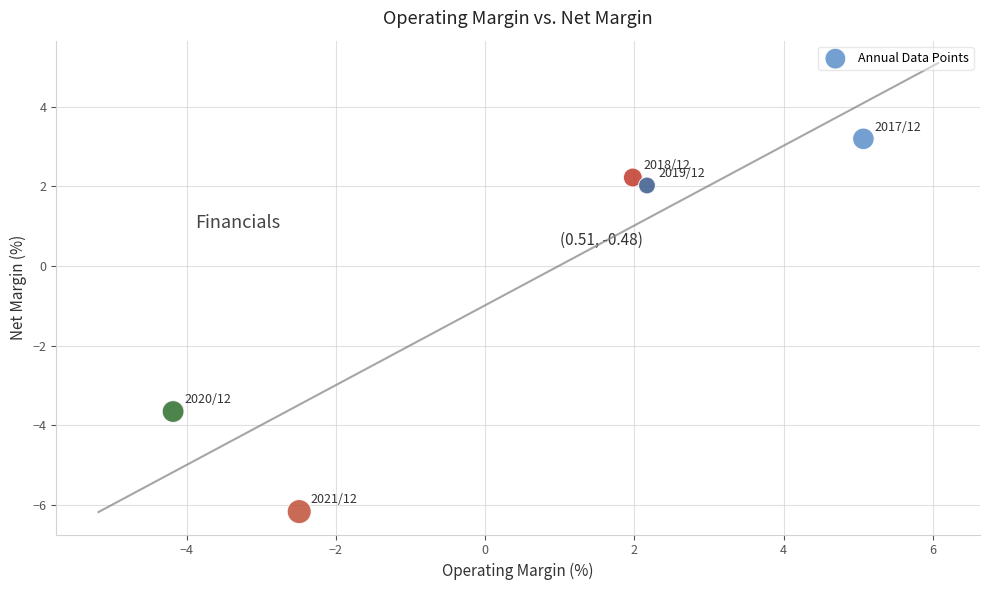

What Y value in the scatter plot is closest to -1?

-3.6